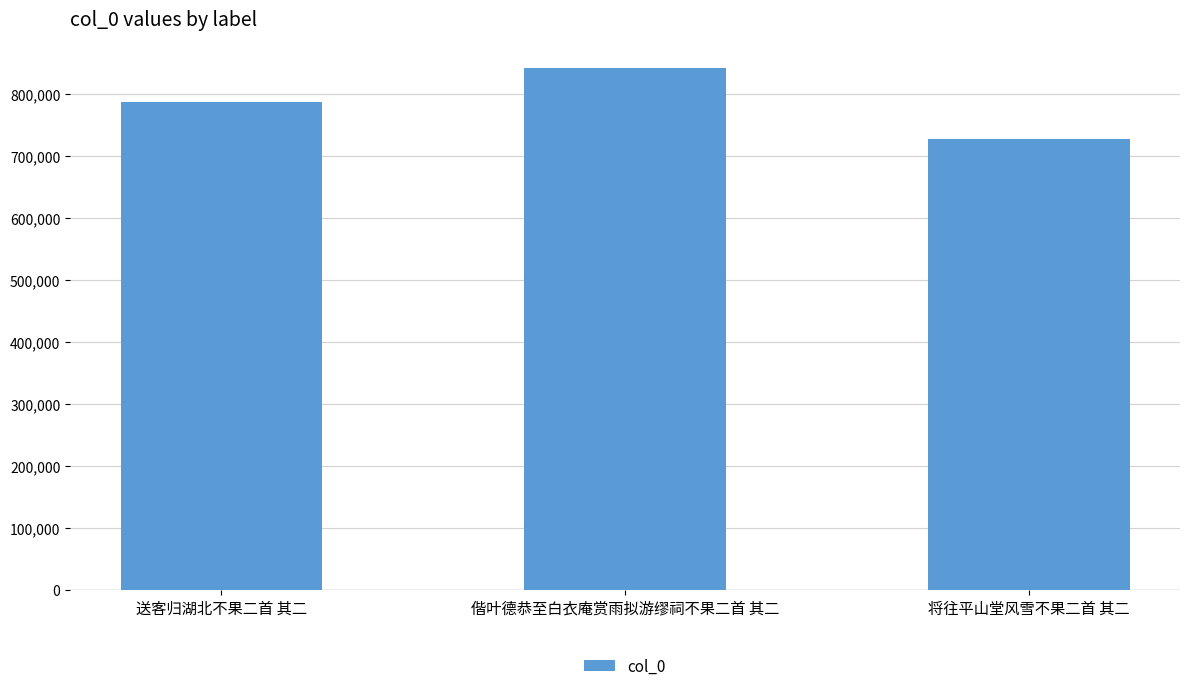

Rank the categories by value from lowest to highest.

将往平山堂风雪不果二首 其二, 送客归湖北不果二首 其二, 偕叶德恭至白衣庵赏雨拟游缪祠不果二首 其二